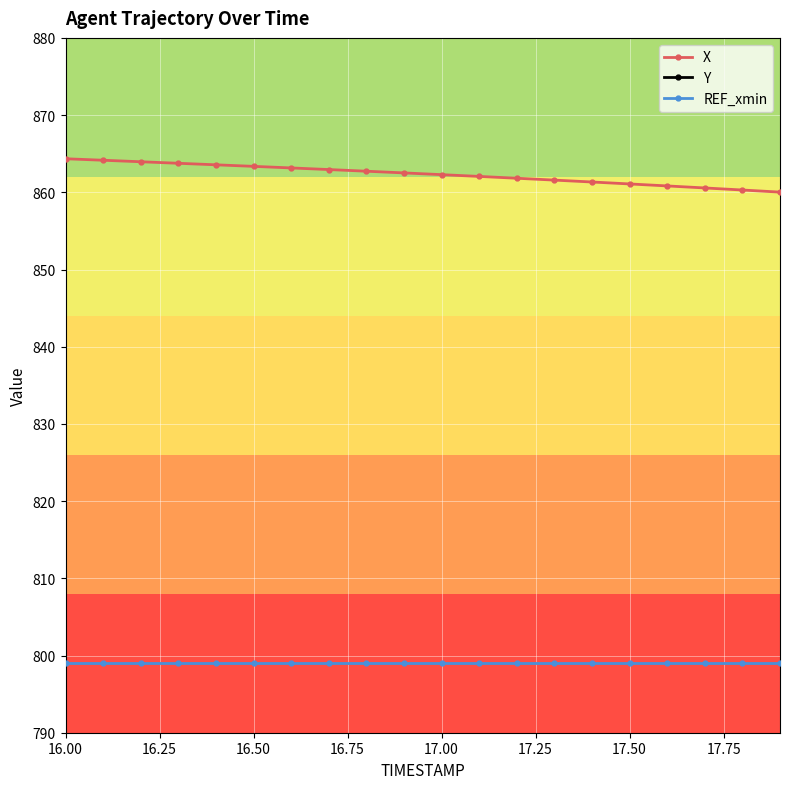

Reading left to right, extract all data points from this chart.

X: 864.3	864.2	864.0	863.8	863.6	863.4	863.2	862.9	862.7	862.5	862.3	862.1	861.8	861.6	861.3	861.1	860.8	860.6	860.3	860.0
Y: 245.4	245.9	246.3	246.8	247.2	247.6	248.0	248.4	248.8	249.3	249.7	250.1	250.5	250.9	251.3	251.7	252.1	252.5	252.9	253.3
REF_xmin: 799.0	799.0	799.0	799.0	799.0	799.0	799.0	799.0	799.0	799.0	799.0	799.0	799.0	799.0	799.0	799.0	799.0	799.0	799.0	799.0